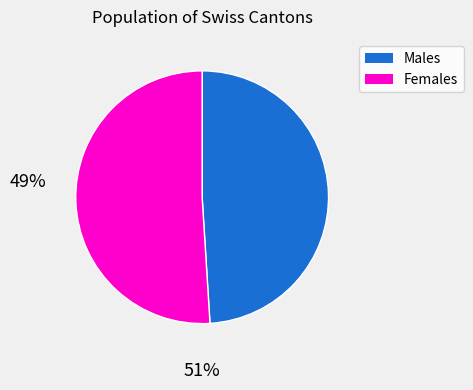

Does any single category account for the majority?

Yes